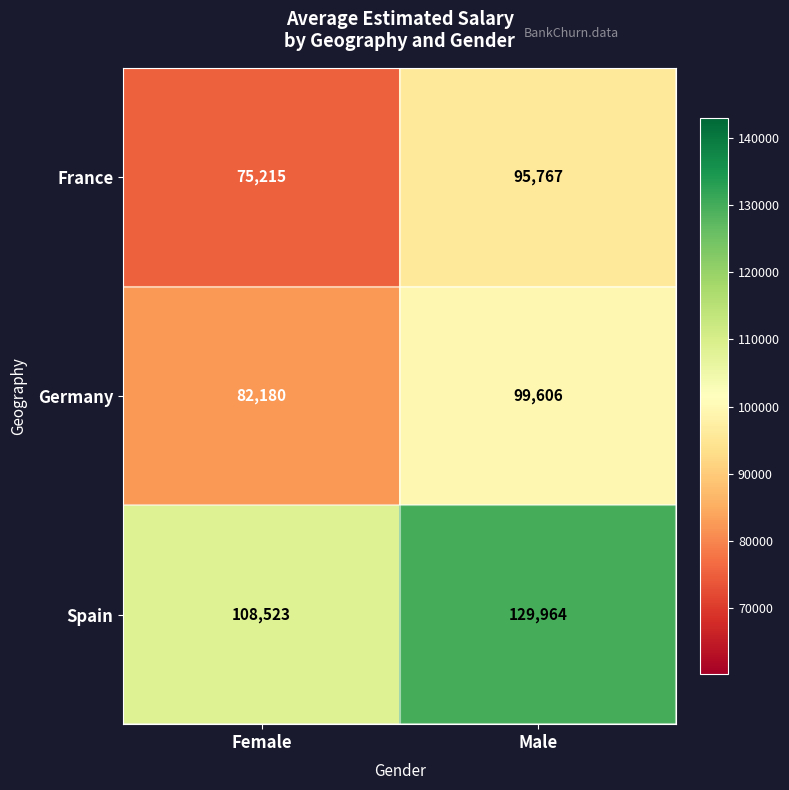

What is the average value of the Spain series?

119244